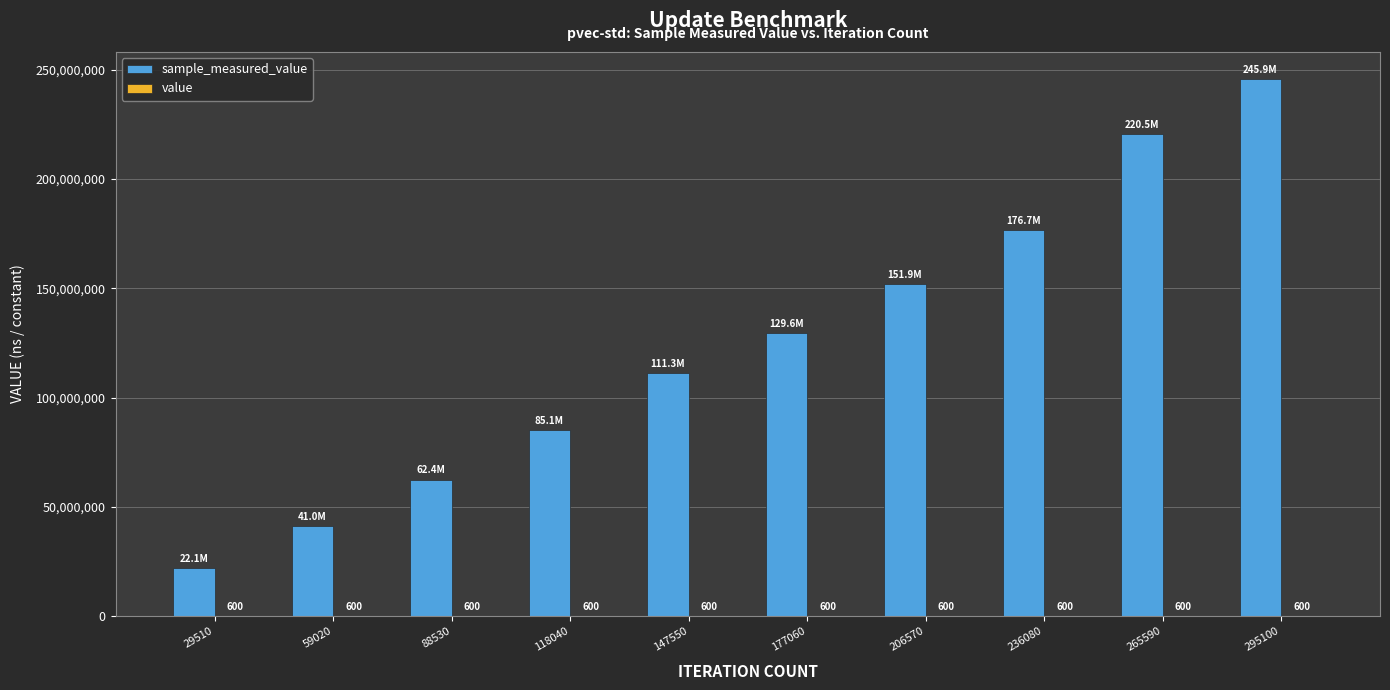

At which category is the sum across all series the highest?

295100